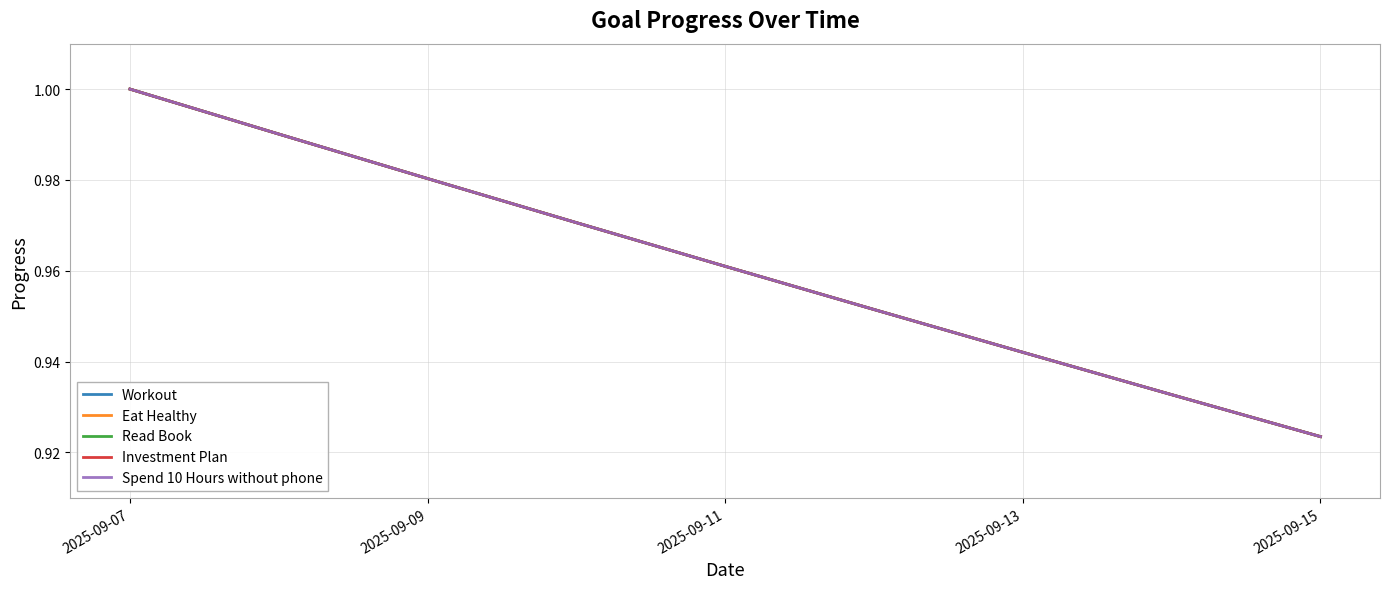

Does the chart display data point markers on the line(s)?

No